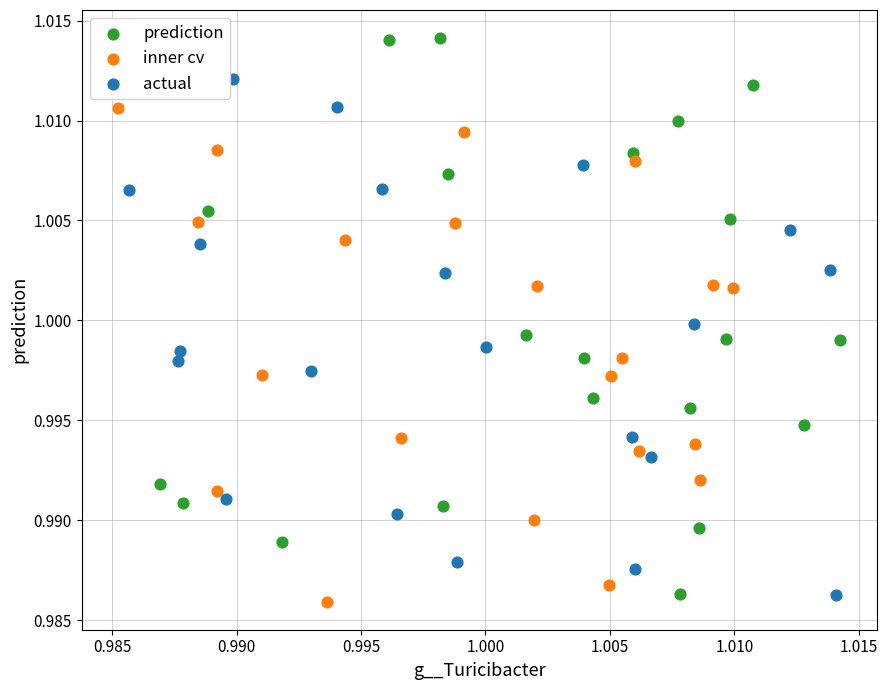

Which series reaches the minimum Y coordinate?

inner cv